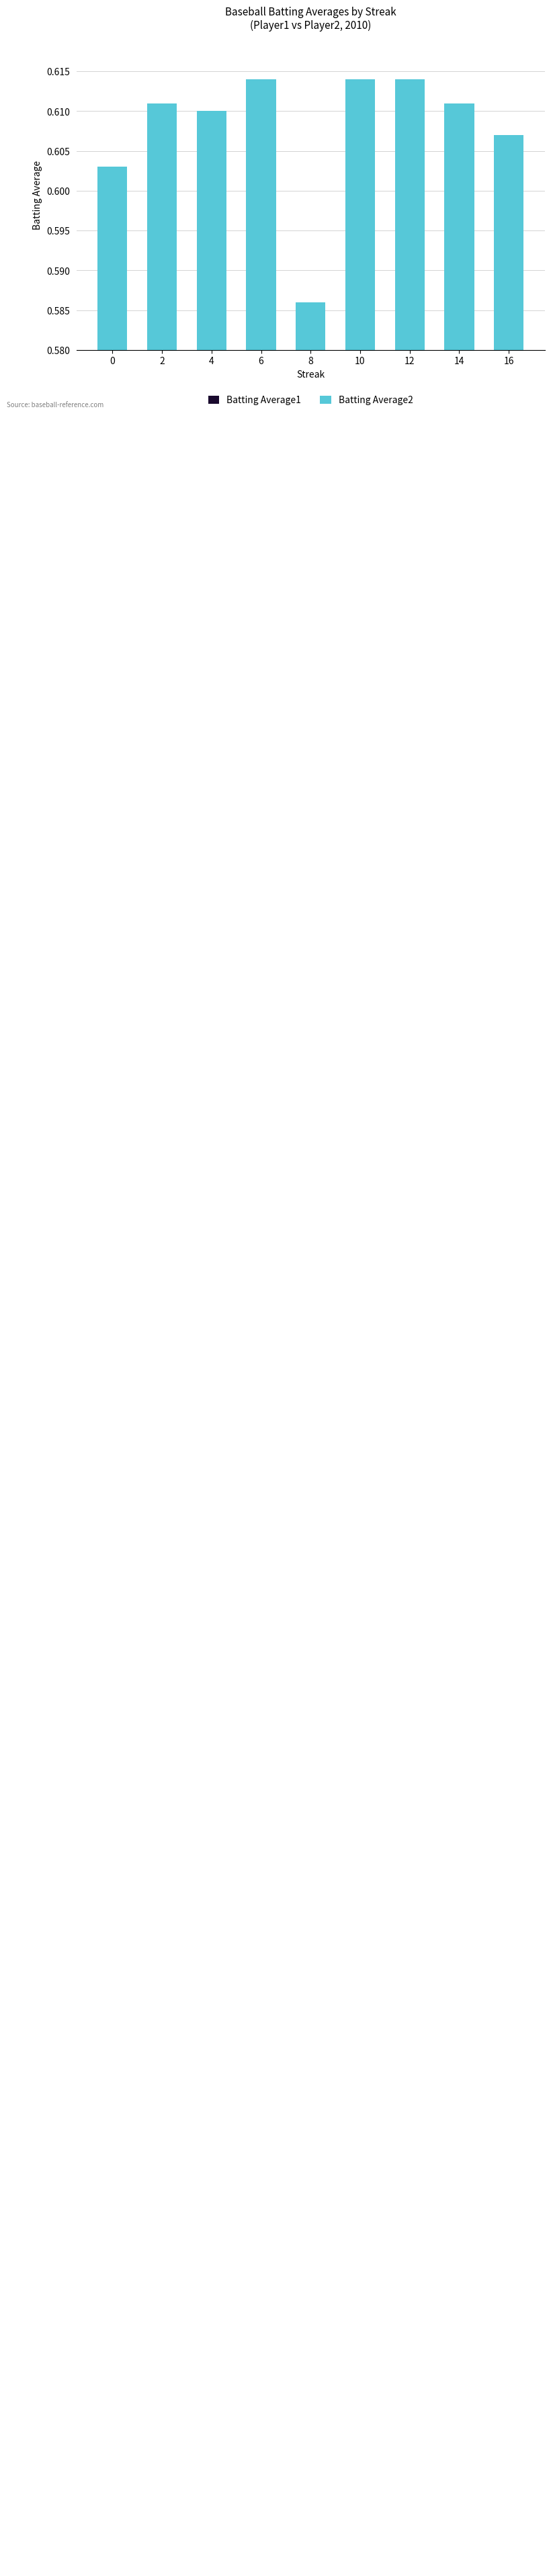

At which category is the sum across all series the highest?

6